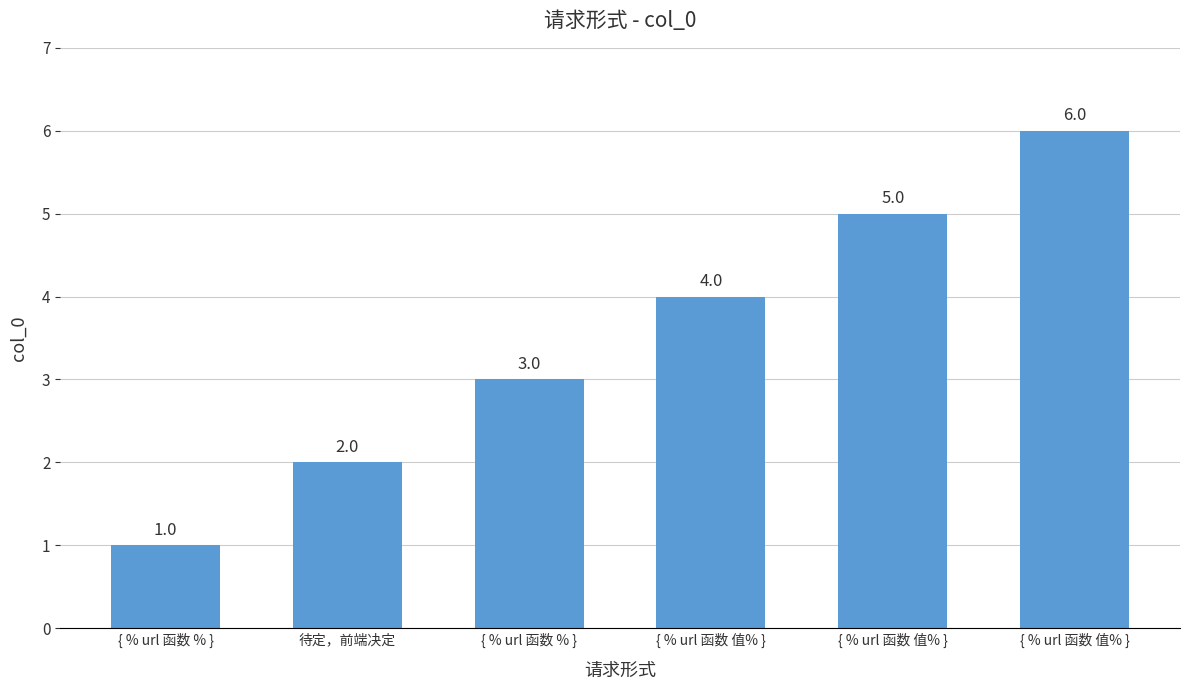

How many distinct data groups are displayed?

1